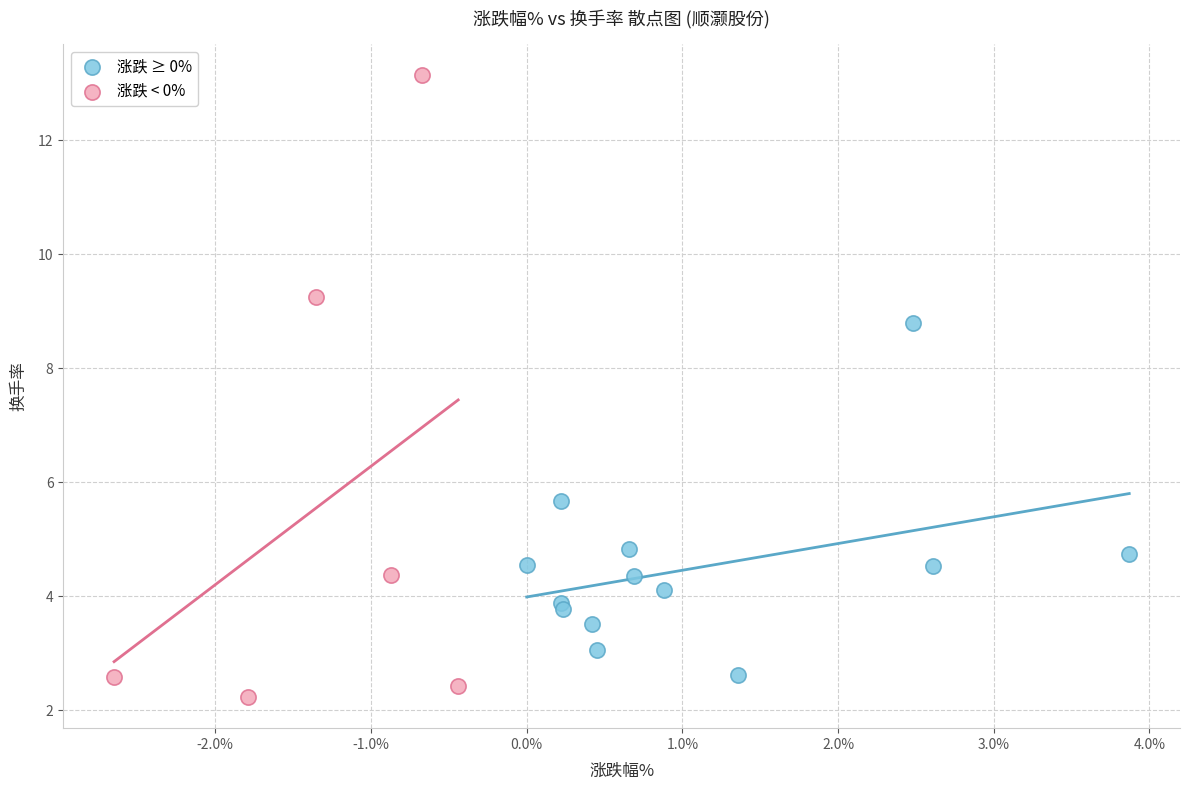

Which series has the largest Y range (max minus min)?

涨跌 < 0%